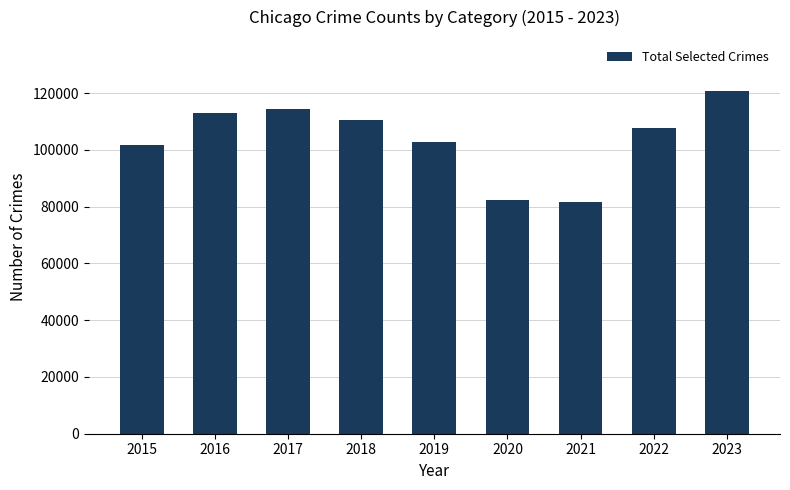

What is the difference between the values at 2019 and 2022?

4837